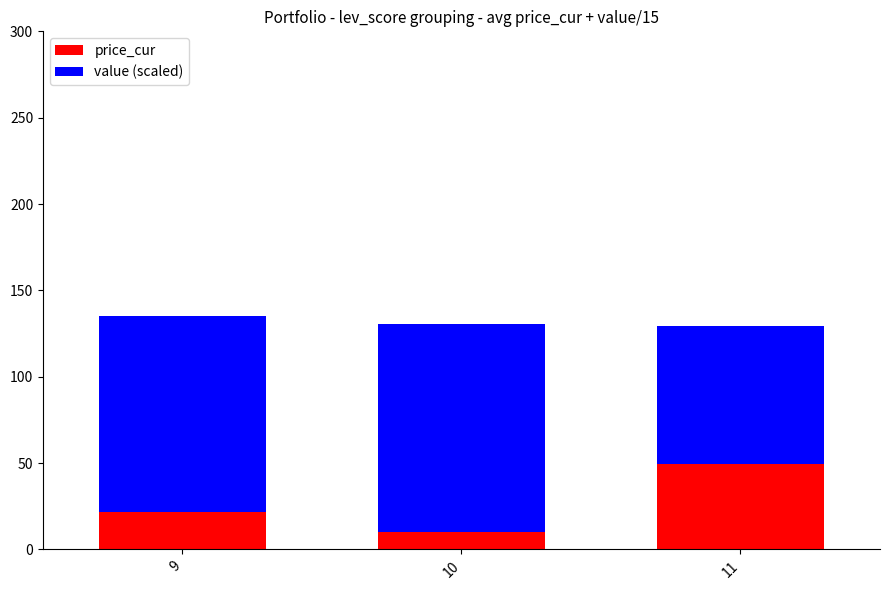

What is the difference between the maximum and minimum values in the price_cur series?

39.6